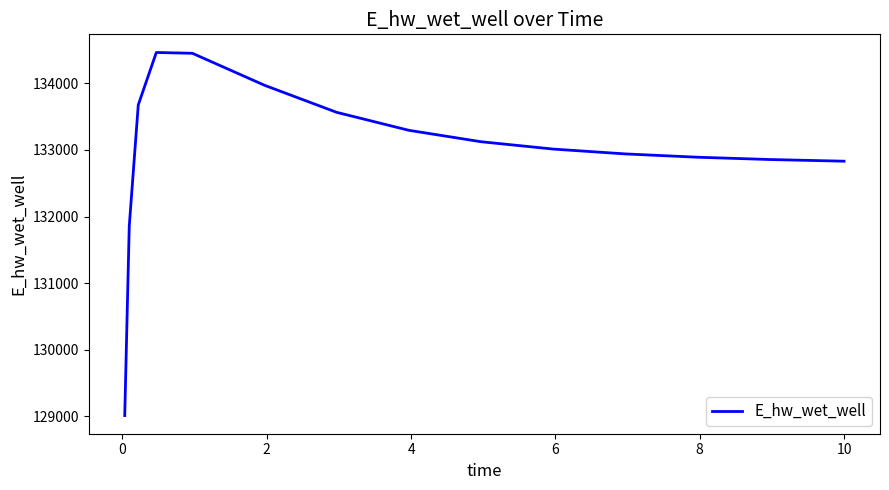

What is the difference between the maximum and minimum values?

5455.3